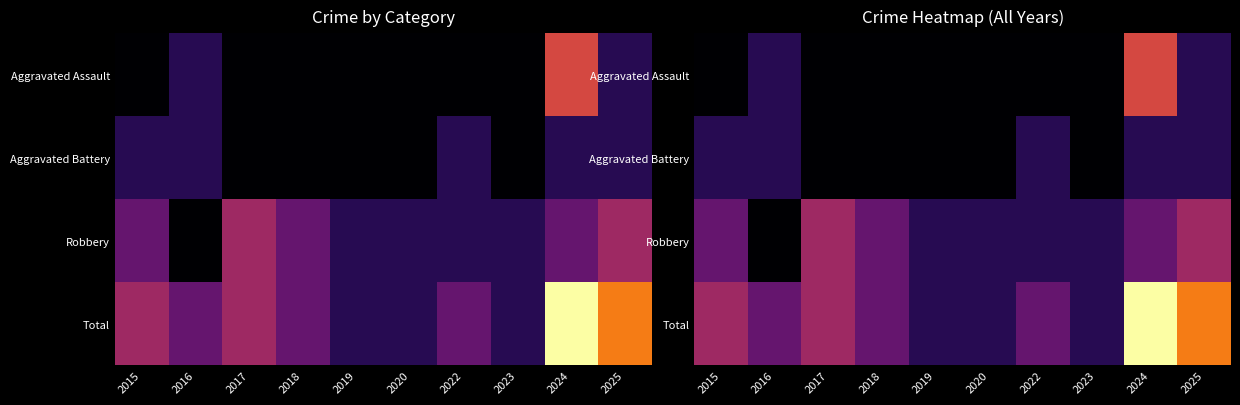

The value of Robbery at 2017 is 1. True or false?

False